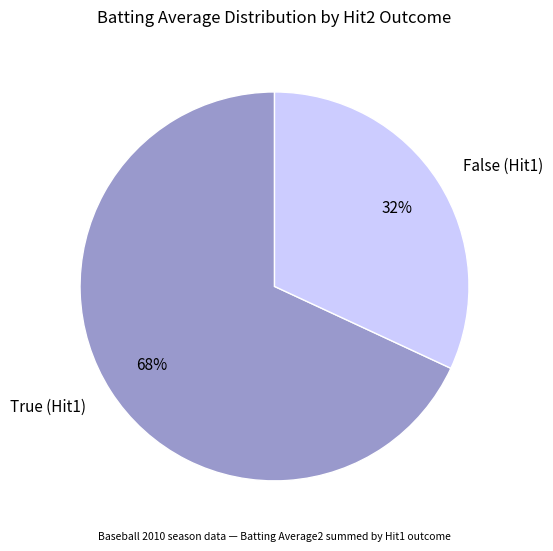

What percentage is the True (Hit1) slice, to the nearest percent?

68%